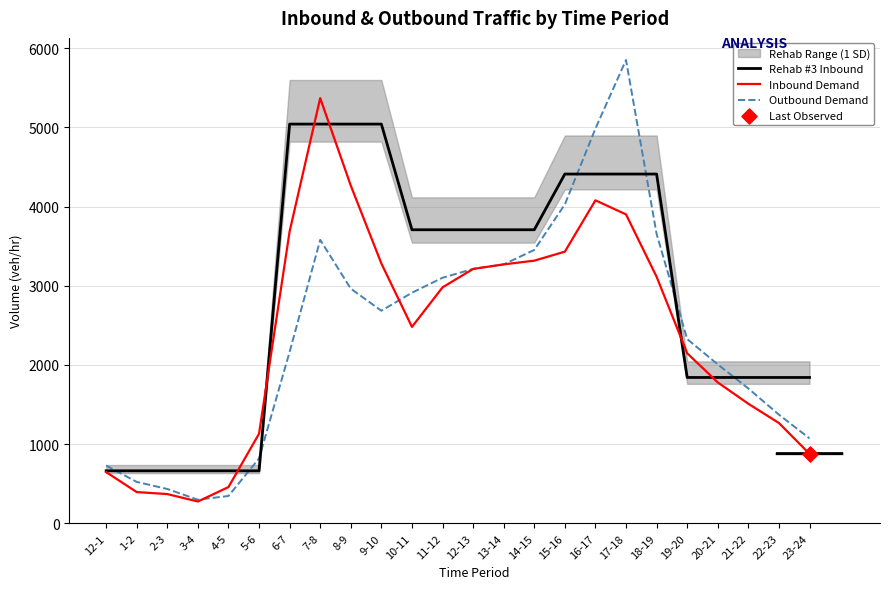

At which category is the sum across all series the highest?

17-18